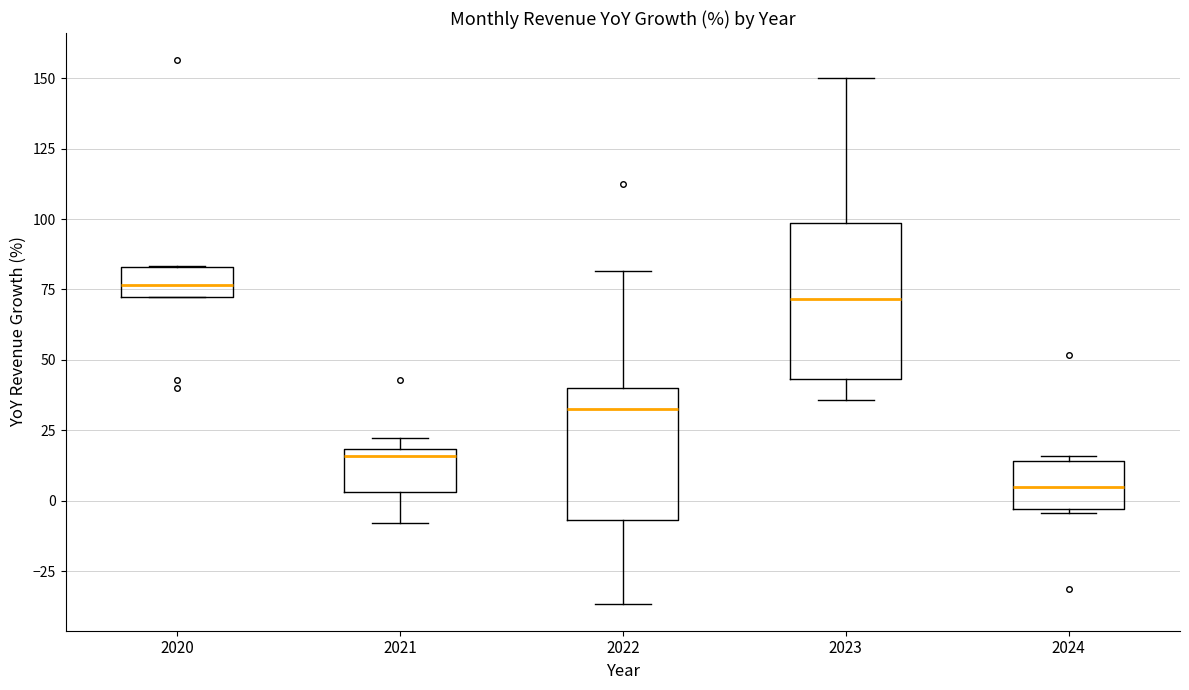

Which box has the lowest median line?

2024